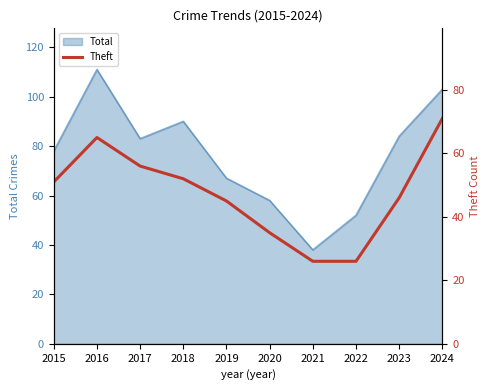

At which label does Total reach its minimum?

2021